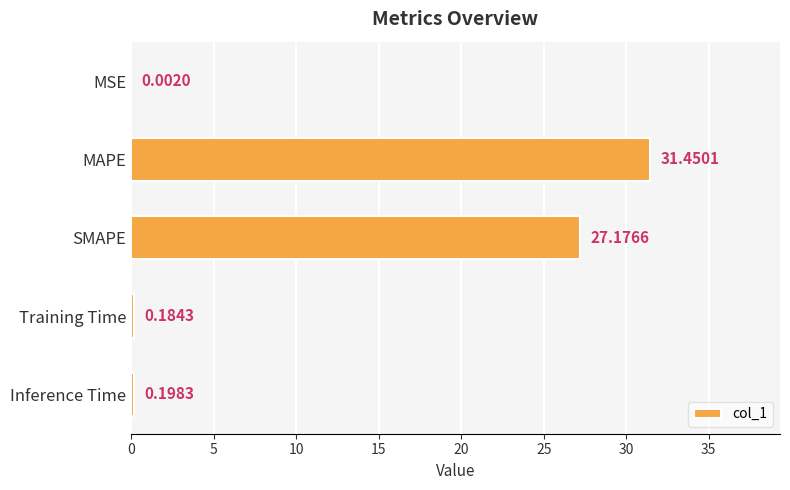

What is the sum of the values at MAPE and Training Time?

31.6